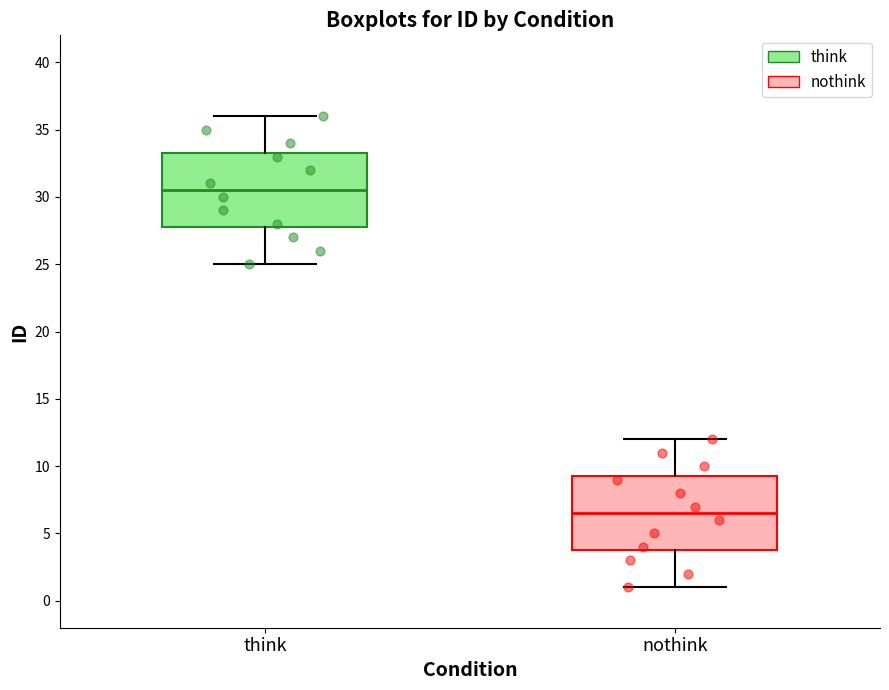

Which box has the highest median line?

think